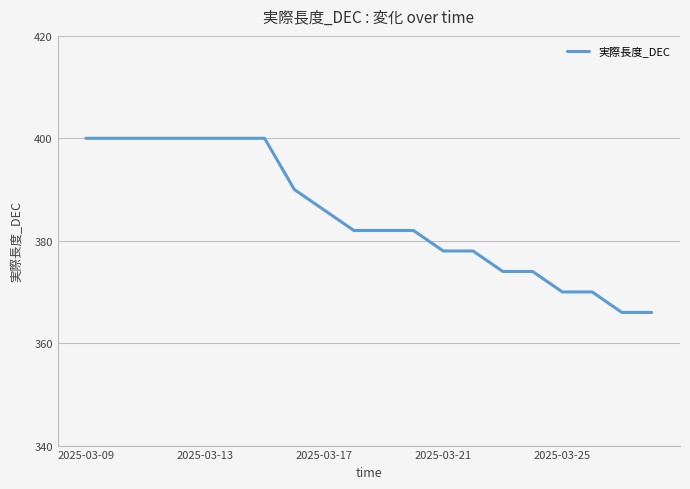

Count the values in the range 374 to 400.

16